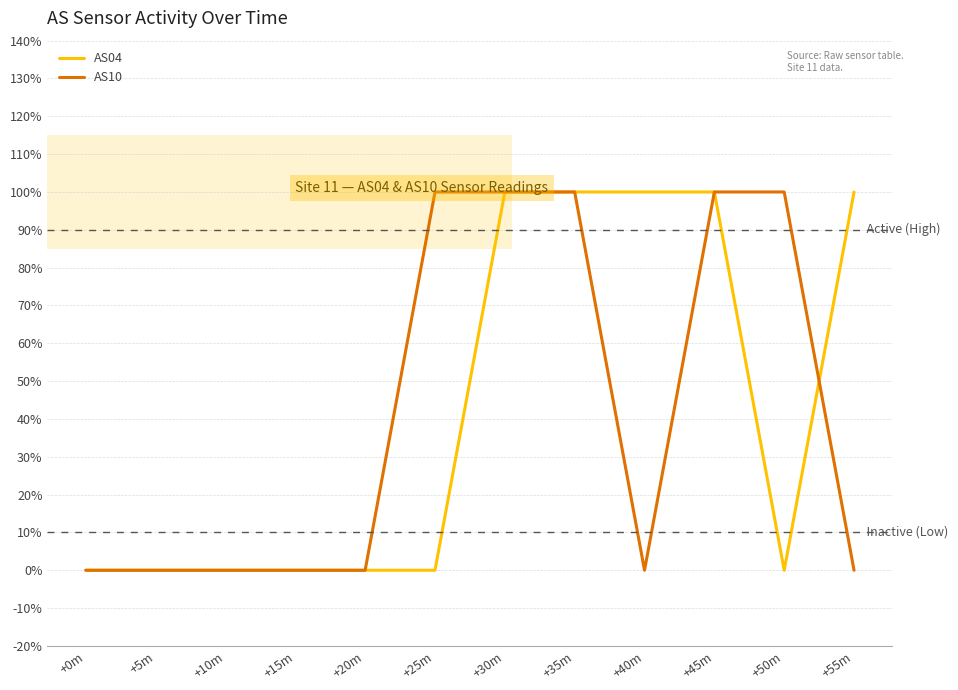

Reading right to left, transcribe all the data shown in this chart.

AS04: 1	0	1	1	1	1	0	0	0	0	0	0
AS10: 0	1	1	0	1	1	1	0	0	0	0	0